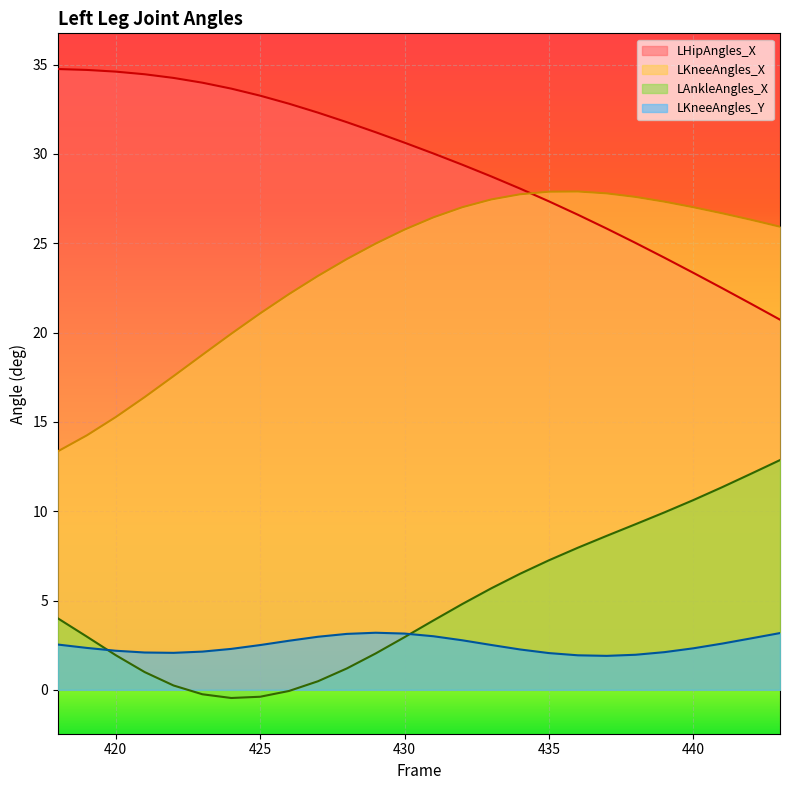

Reading right to left, transcribe all the data shown in this chart.

LKneeAngles_X: 443=25.9	442=26.3	441=26.7	440=27.0	439=27.3	438=27.6	437=27.8	436=27.9	435=27.9	434=27.7	433=27.5	432=27.0	431=26.5	430=25.8	429=25.0	428=24.1	427=23.2	426=22.2	425=21.1	424=19.9	423=18.8	422=17.6	421=16.4	420=15.3	419=14.2	418=13.4
LKneeAngles_Y: 443=3.2	442=2.9	441=2.6	440=2.3	439=2.1	438=2.0	437=1.9	436=1.9	435=2.1	434=2.3	433=2.5	432=2.8	431=3.0	430=3.1	429=3.2	428=3.1	427=3.0	426=2.7	425=2.5	424=2.3	423=2.1	422=2.1	421=2.1	420=2.2	419=2.3	418=2.5
LHipAngles_X: 443=20.7	442=21.6	441=22.5	440=23.3	439=24.2	438=25.0	437=25.8	436=26.6	435=27.3	434=28.1	433=28.7	432=29.4	431=30.0	430=30.6	429=31.2	428=31.8	427=32.3	426=32.8	425=33.3	424=33.7	423=34.0	422=34.3	421=34.5	420=34.6	419=34.7	418=34.8
LAnkleAngles_X: 443=12.9	442=12.1	441=11.3	440=10.6	439=9.9	438=9.3	437=8.6	436=8.0	435=7.3	434=6.5	433=5.7	432=4.8	431=3.9	430=2.9	429=2.0	428=1.2	427=0.5	426=-0.1	425=-0.4	424=-0.5	423=-0.2	422=0.2	421=1.0	420=1.9	419=3.0	418=4.0